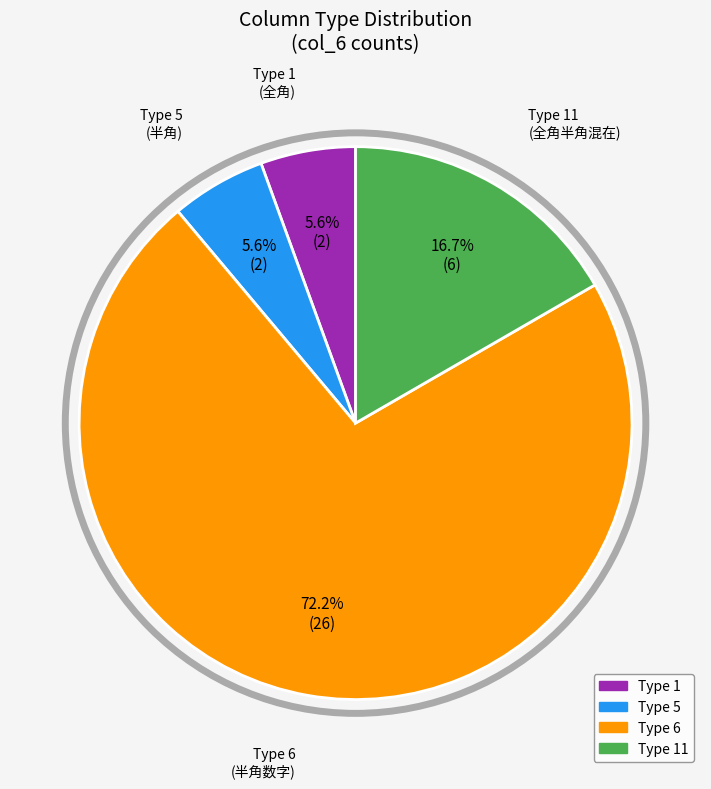

Is there a majority slice in this chart?

Yes